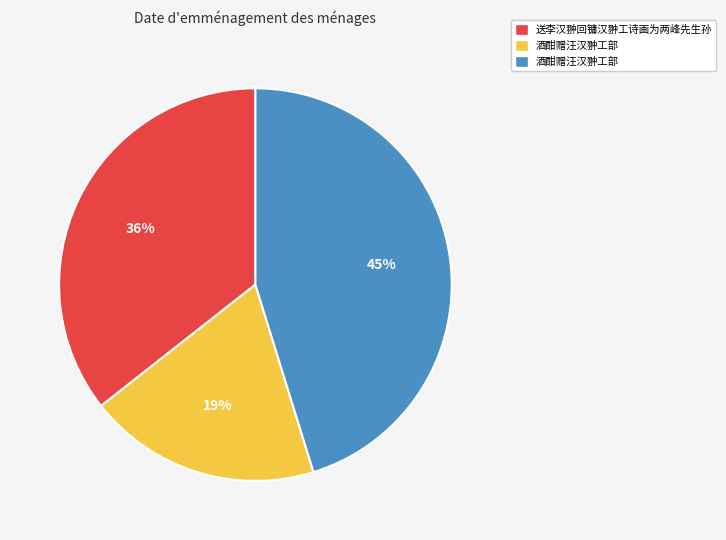

To the nearest percent, what is the difference between the largest and smallest slice percentages?

26%